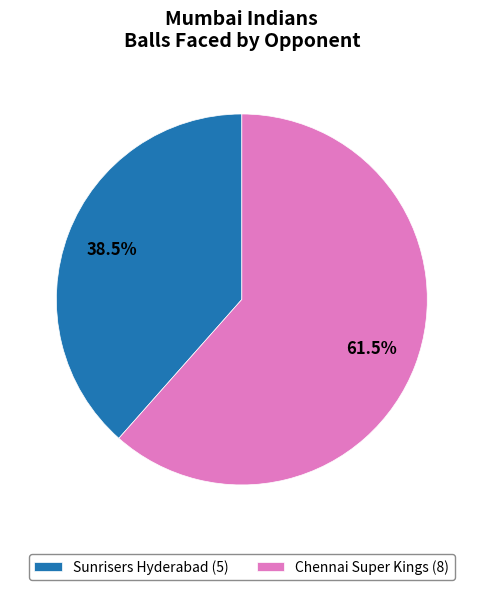

What is the ratio of the value at Chennai Super Kings to the value at Sunrisers Hyderabad?

1.6